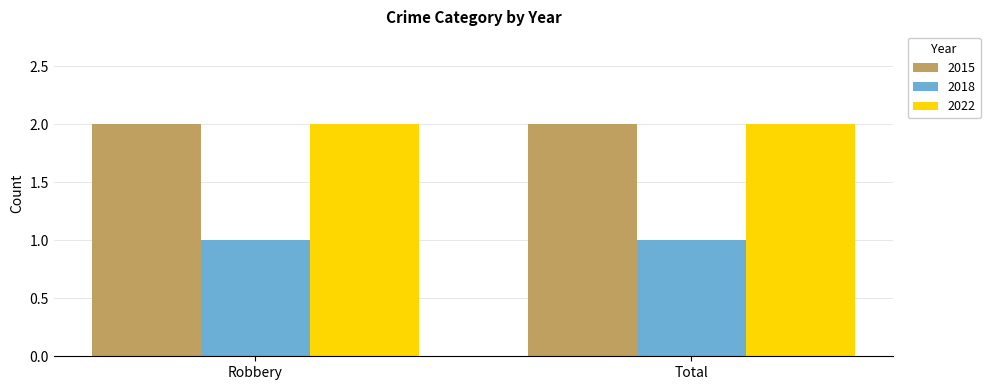

How many bars are there in total?

6